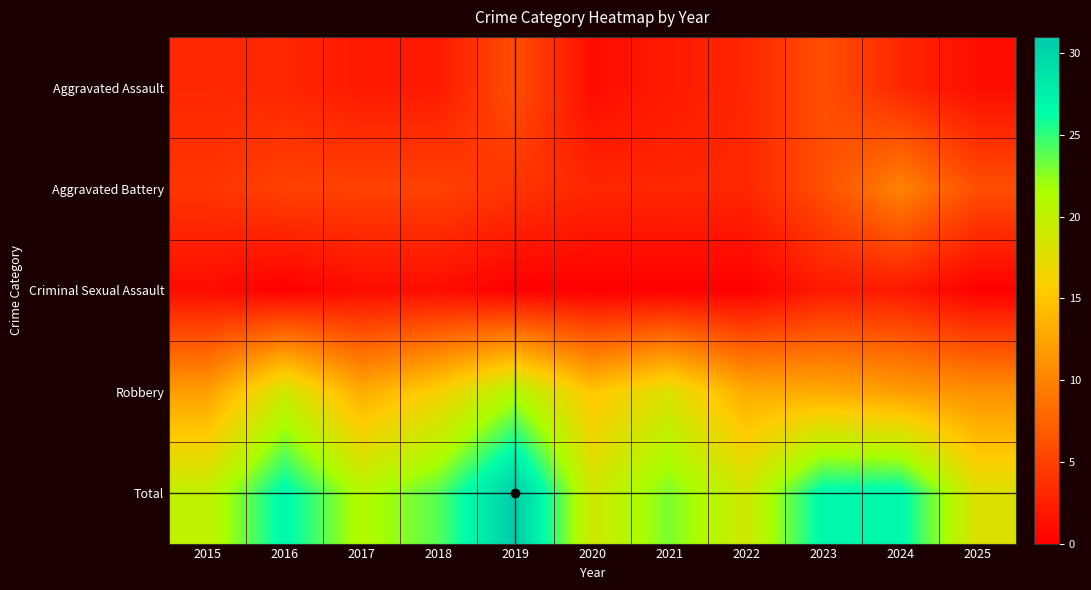

At which category is the sum across all series the highest?

2019